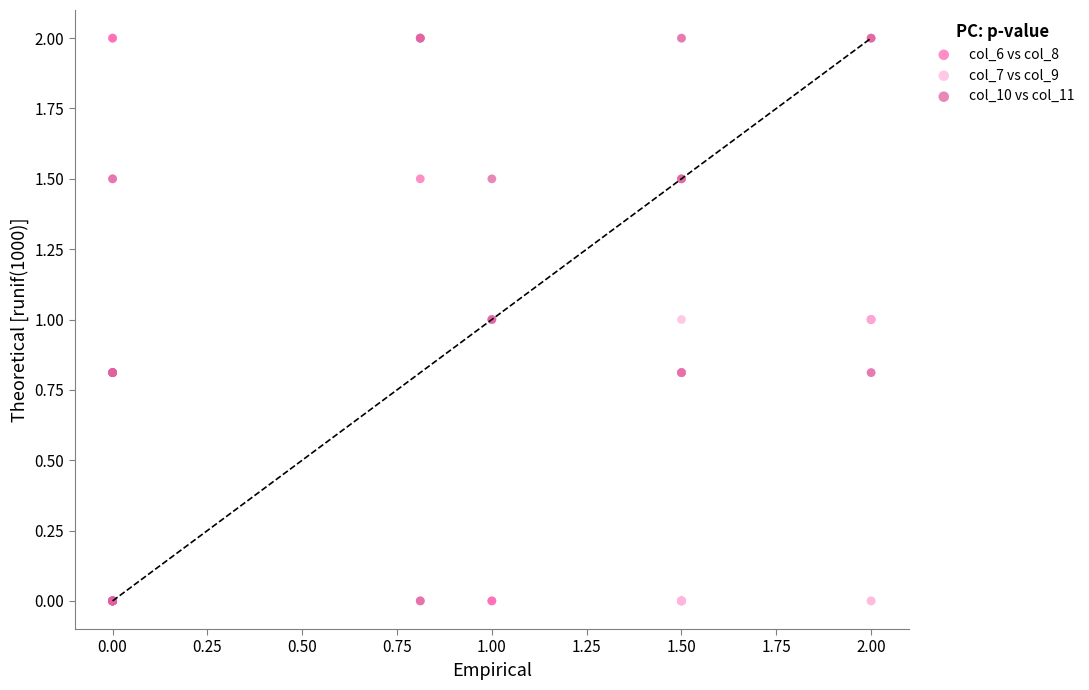

What are all the series names shown in the legend?

col_6 vs col_8, col_7 vs col_9, col_10 vs col_11